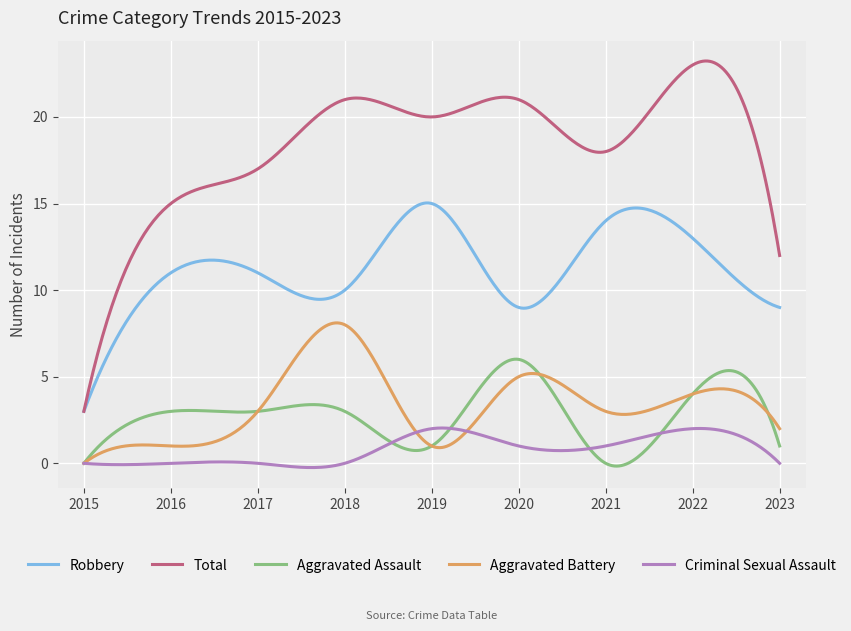

Which series has the largest total across all categories?

Total